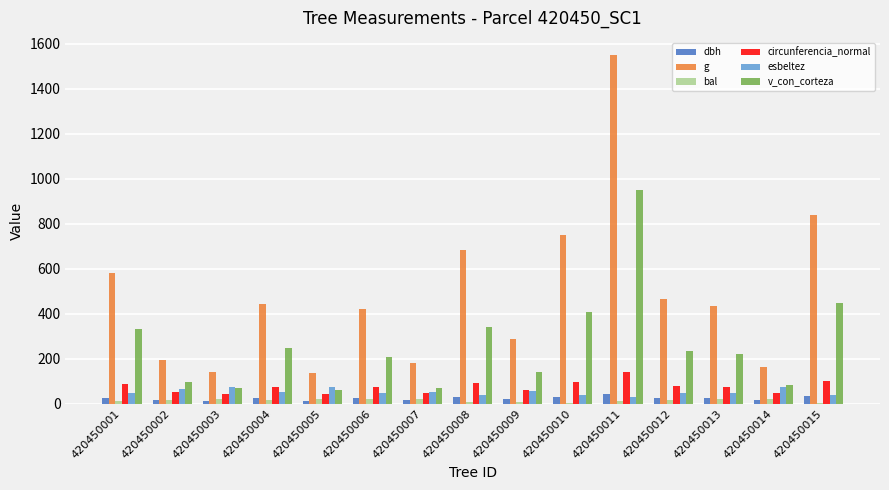

Is it true that circunferencia_normal equals 96.9 at 420450010?

True